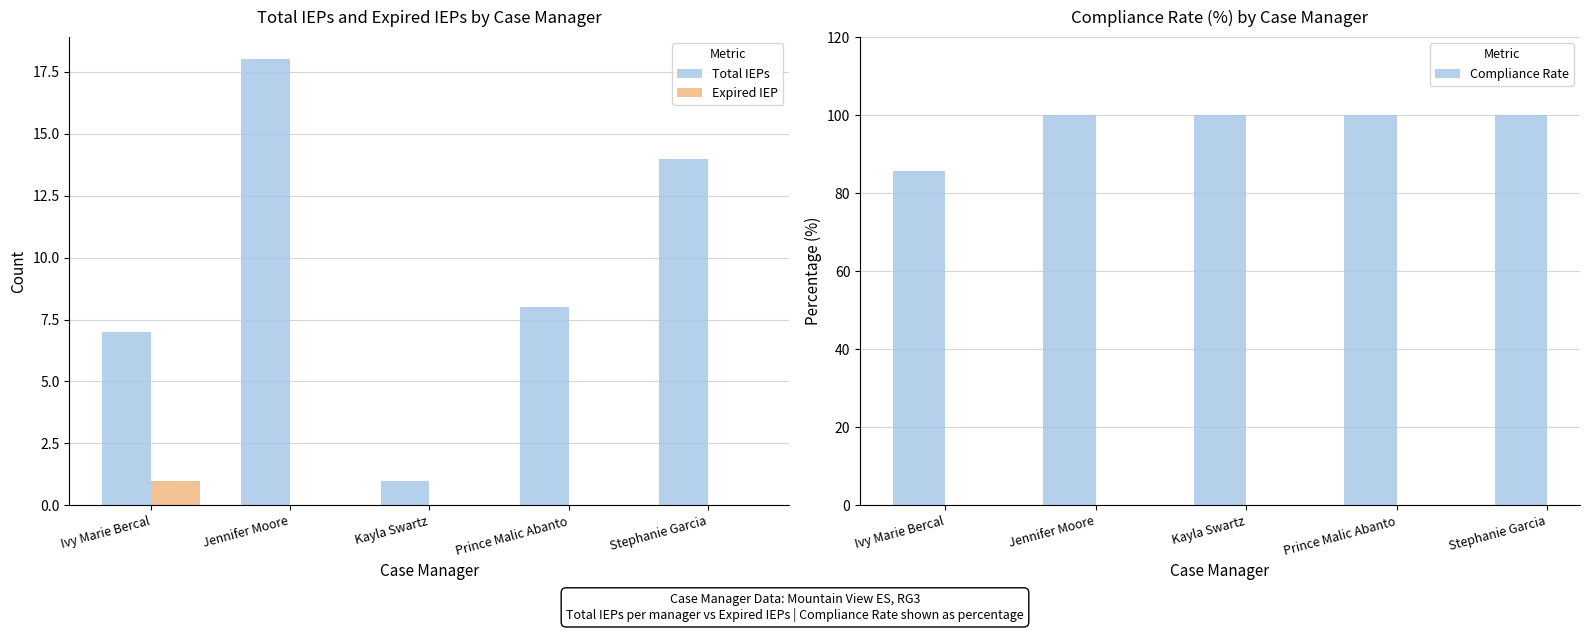

How many groups of bars are there?

5